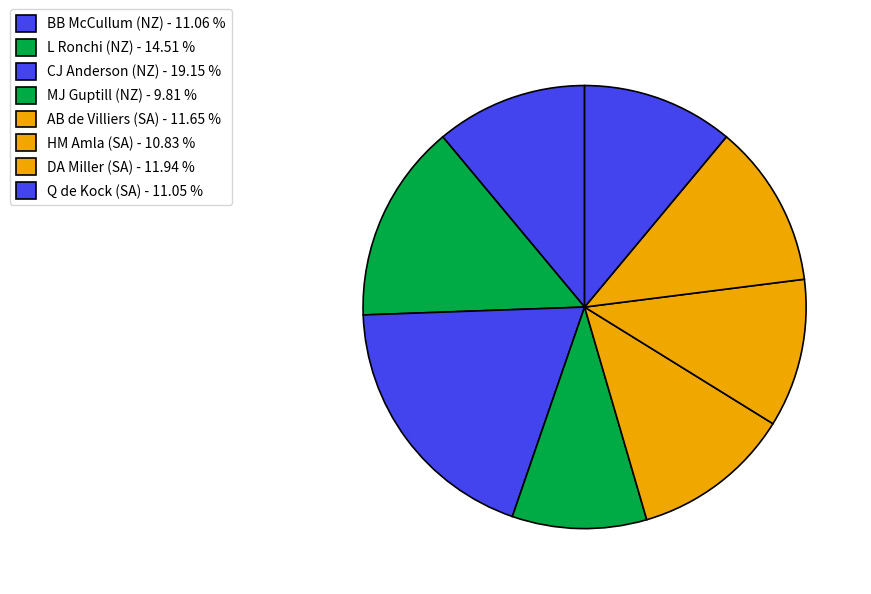

Is there any slice that represents more than half of the pie?

No